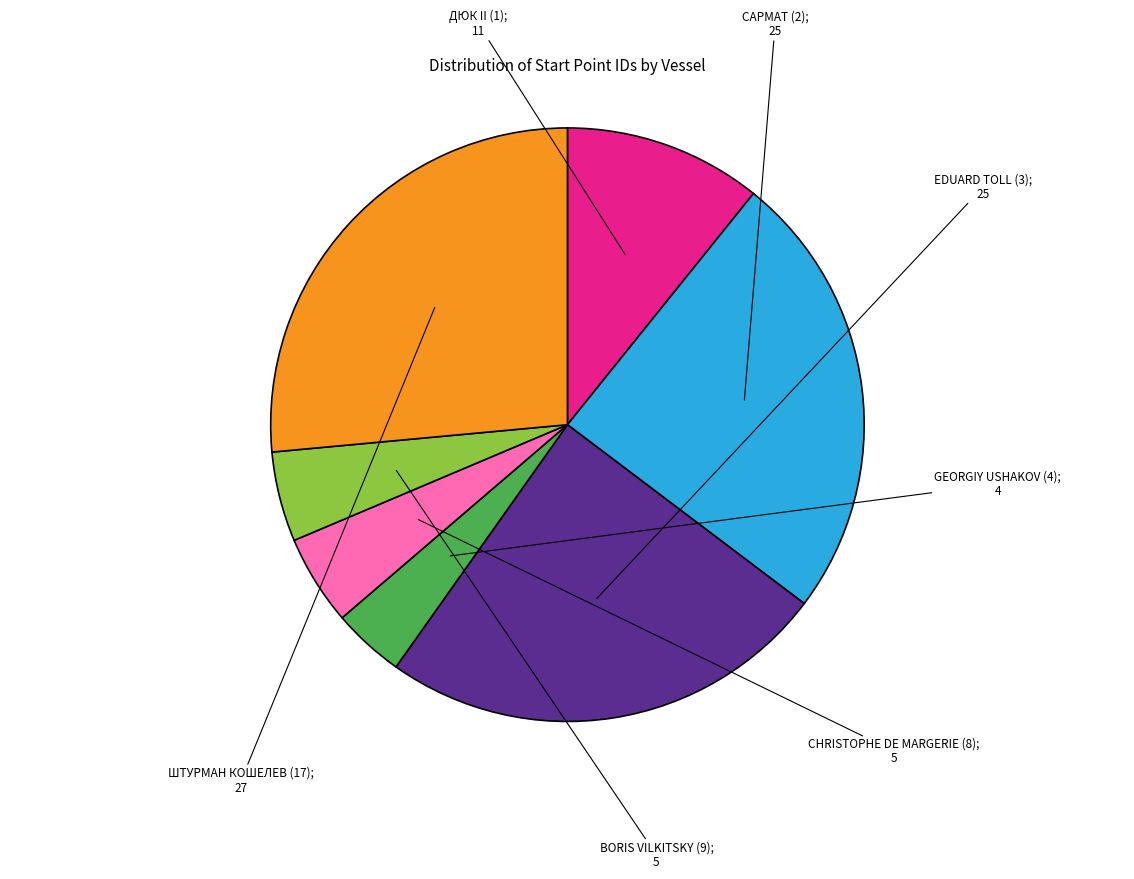

Does any single category account for the majority?

No